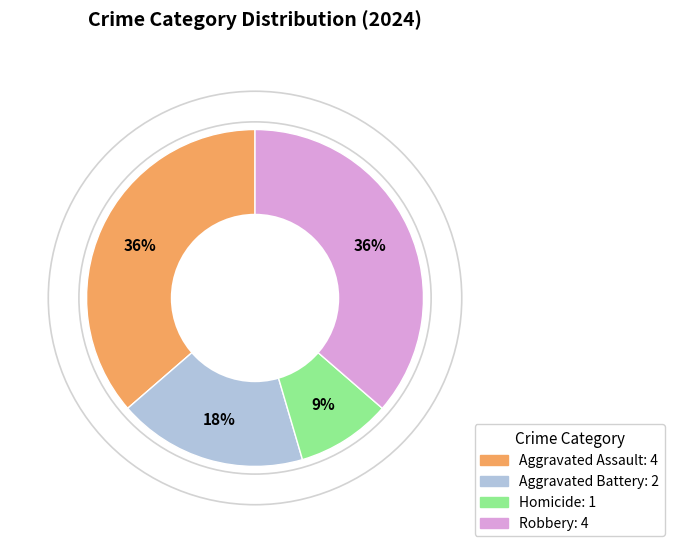

Is it true that Aggravated Assault is 36% of the pie?

True